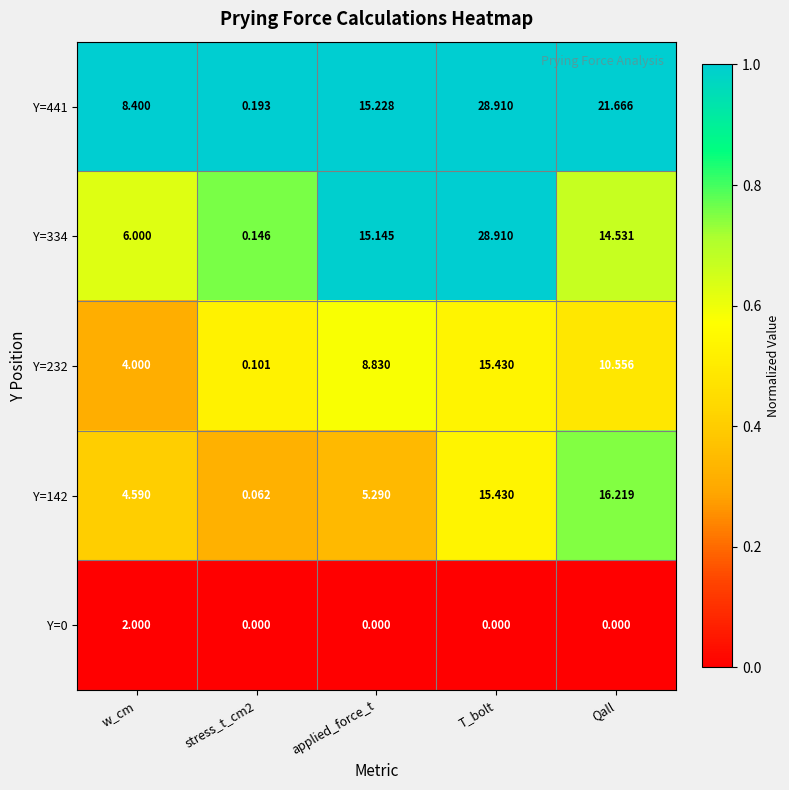

At which label does Y=441 first exceed 15?

applied_force_t